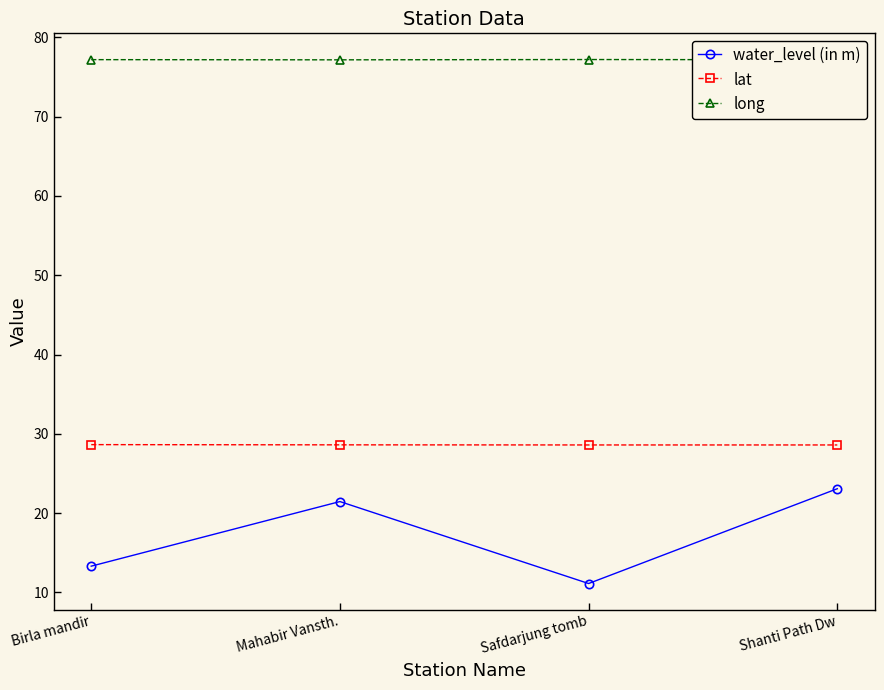

What is the sum of the lat values at Shanti Path Dw and Mahabir Vansth.?

57.2